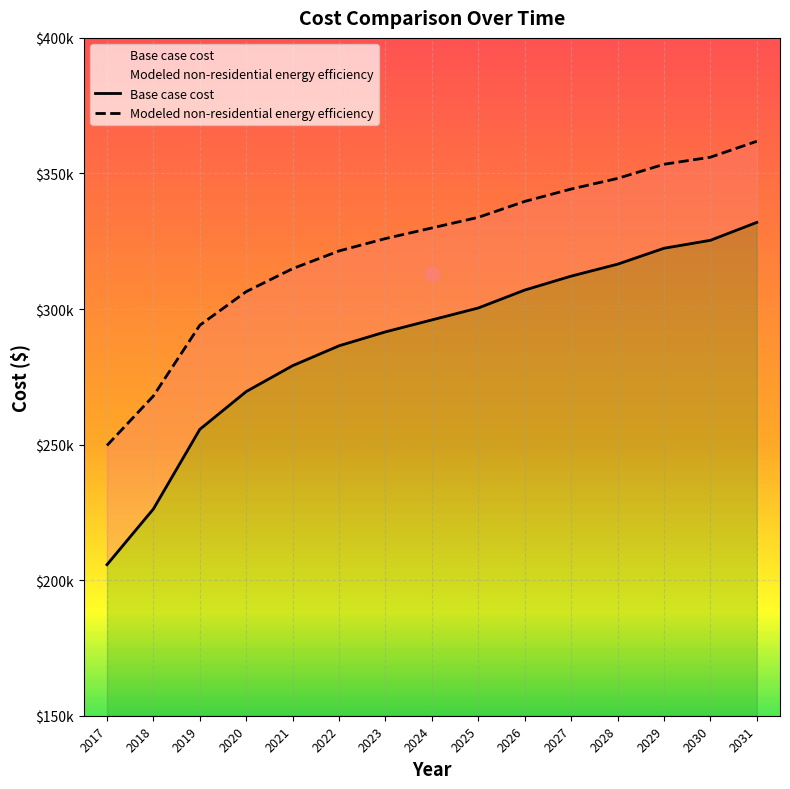

What is the spread (max minus min) of values at 2017?

43961.4